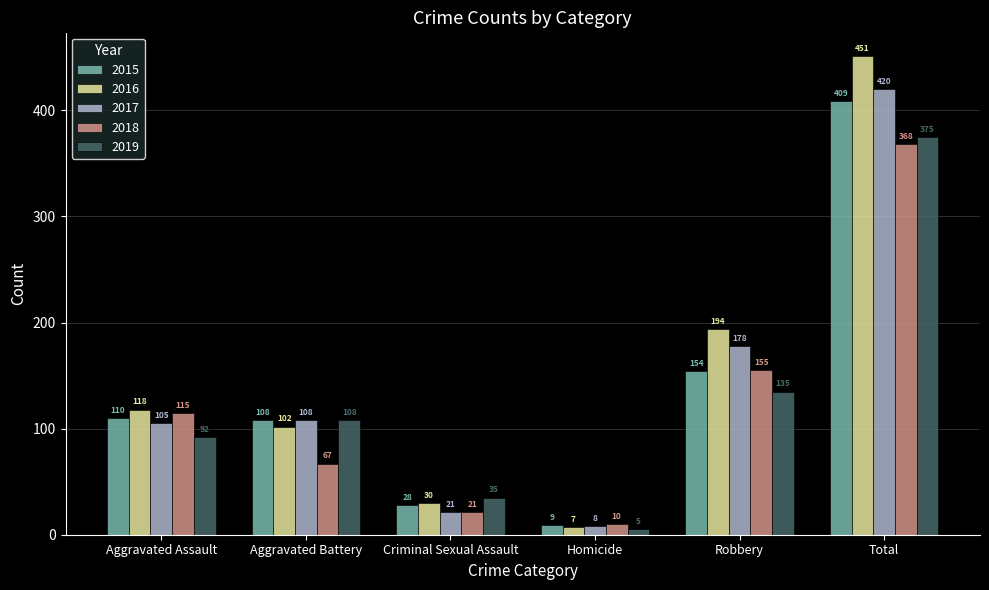

How many series are shown in this chart?

5